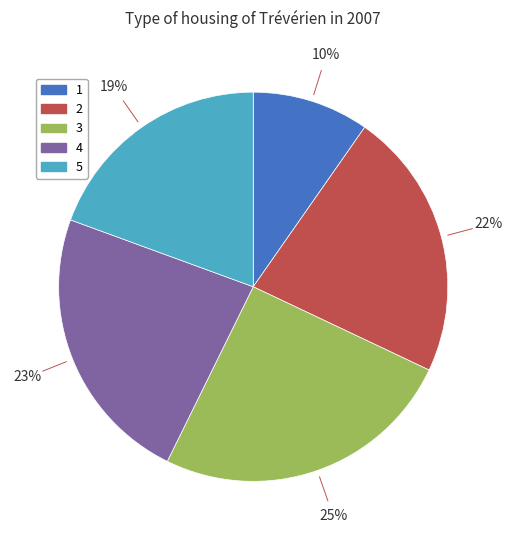

Which category has the smallest portion of the pie?

1